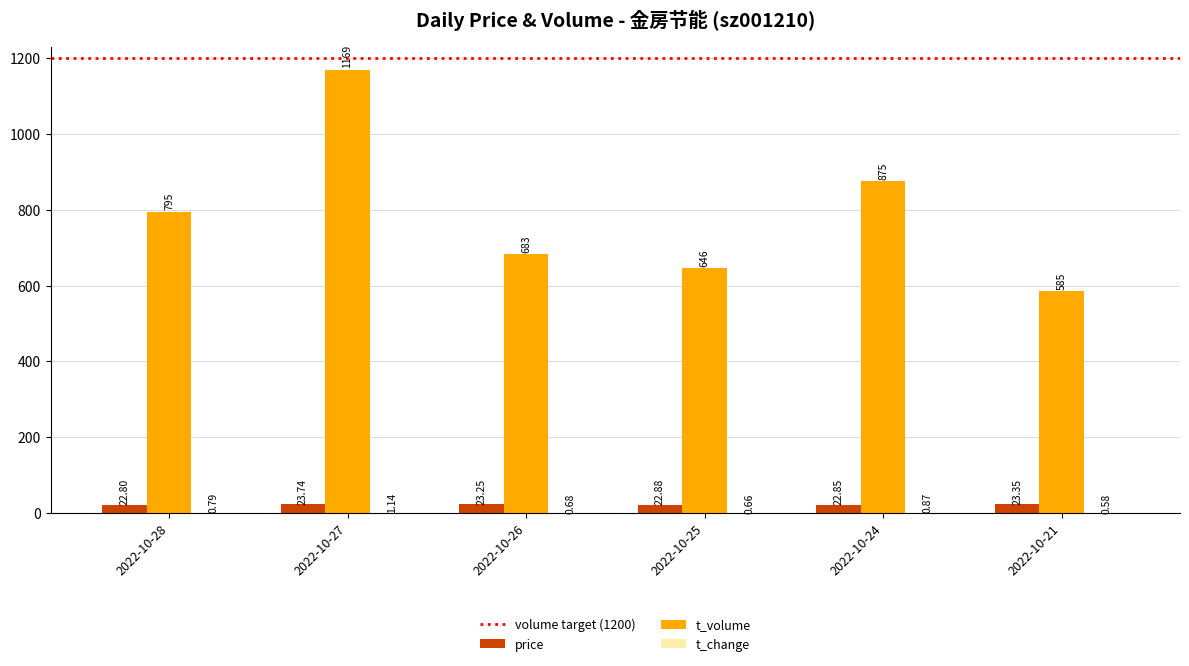

What is the total value across all series at 2022-10-24?

898.7